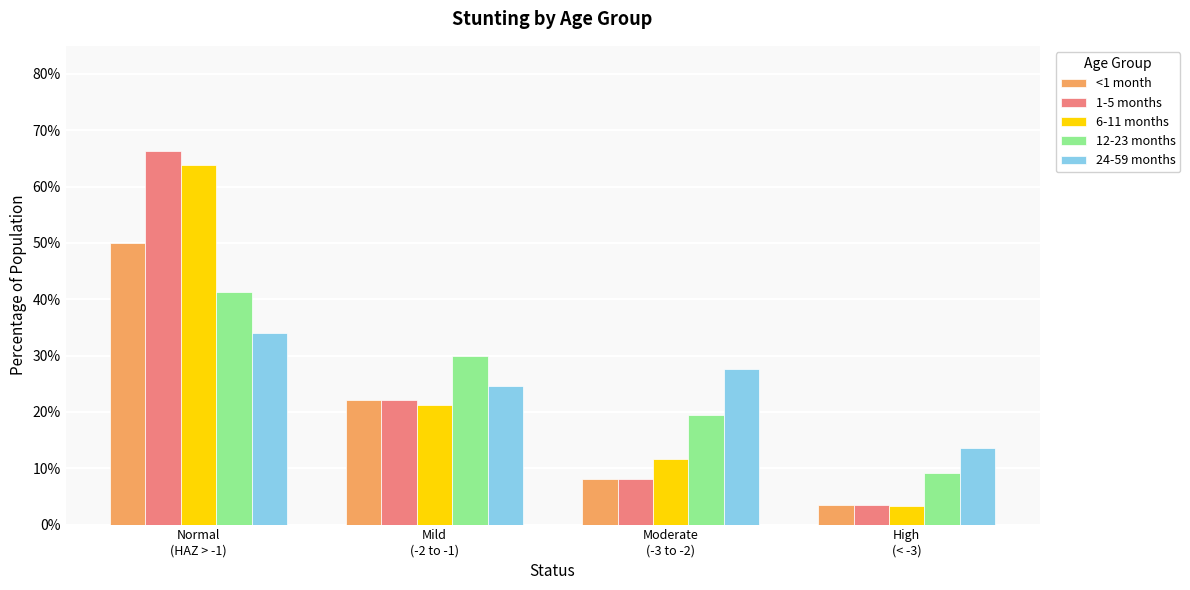

What position from the right is High
(< -3)?

1